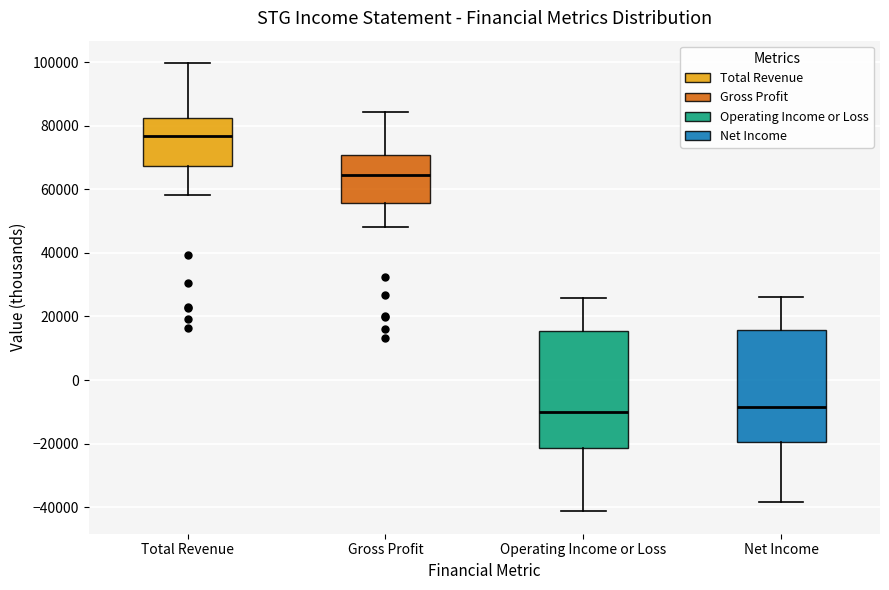

Which box has the highest median line?

Total Revenue